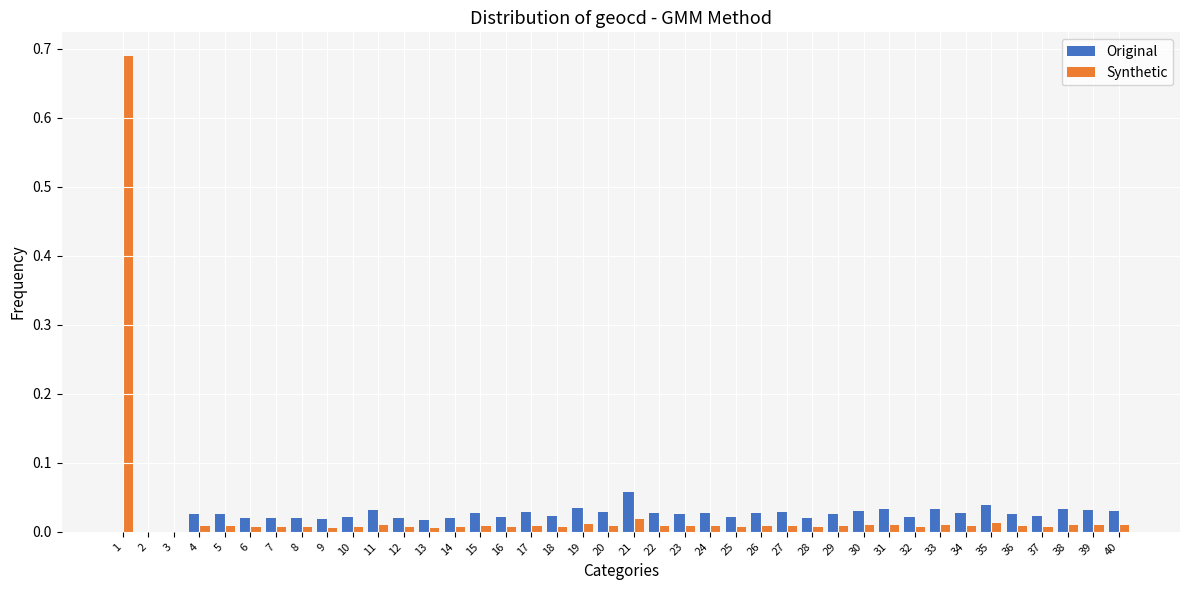

True or false: Synthetic has a value of 0.0 at 32.

True